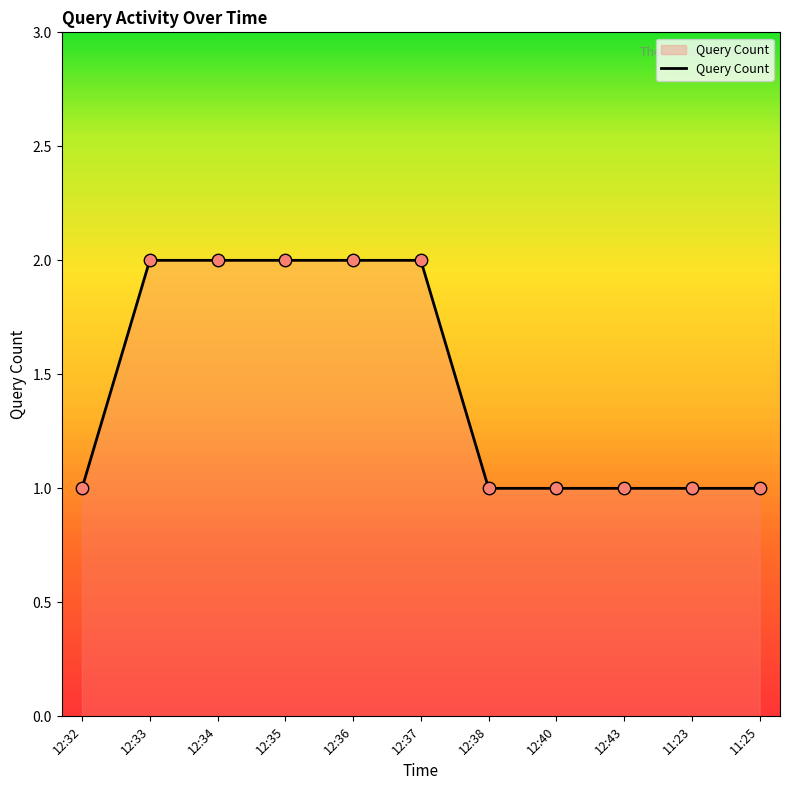

Between 12:43 and 12:35, which is larger?

12:35